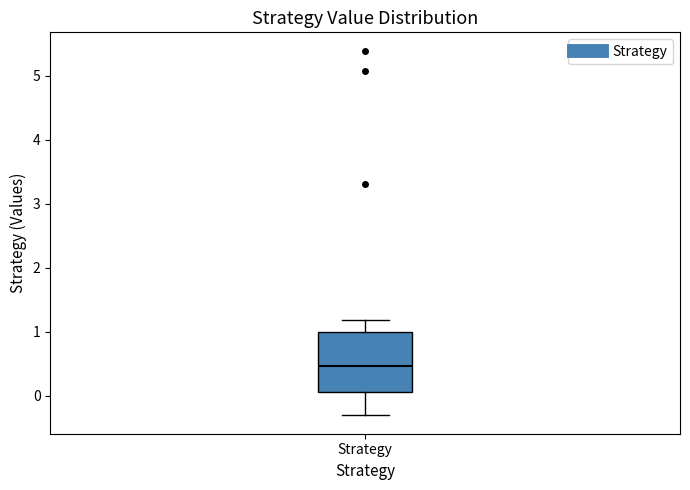

Where does the upper whisker of the box for Strategy end on the y-axis? The values are not printed on the chart, so give them approximately, as read against the axis.

1.2